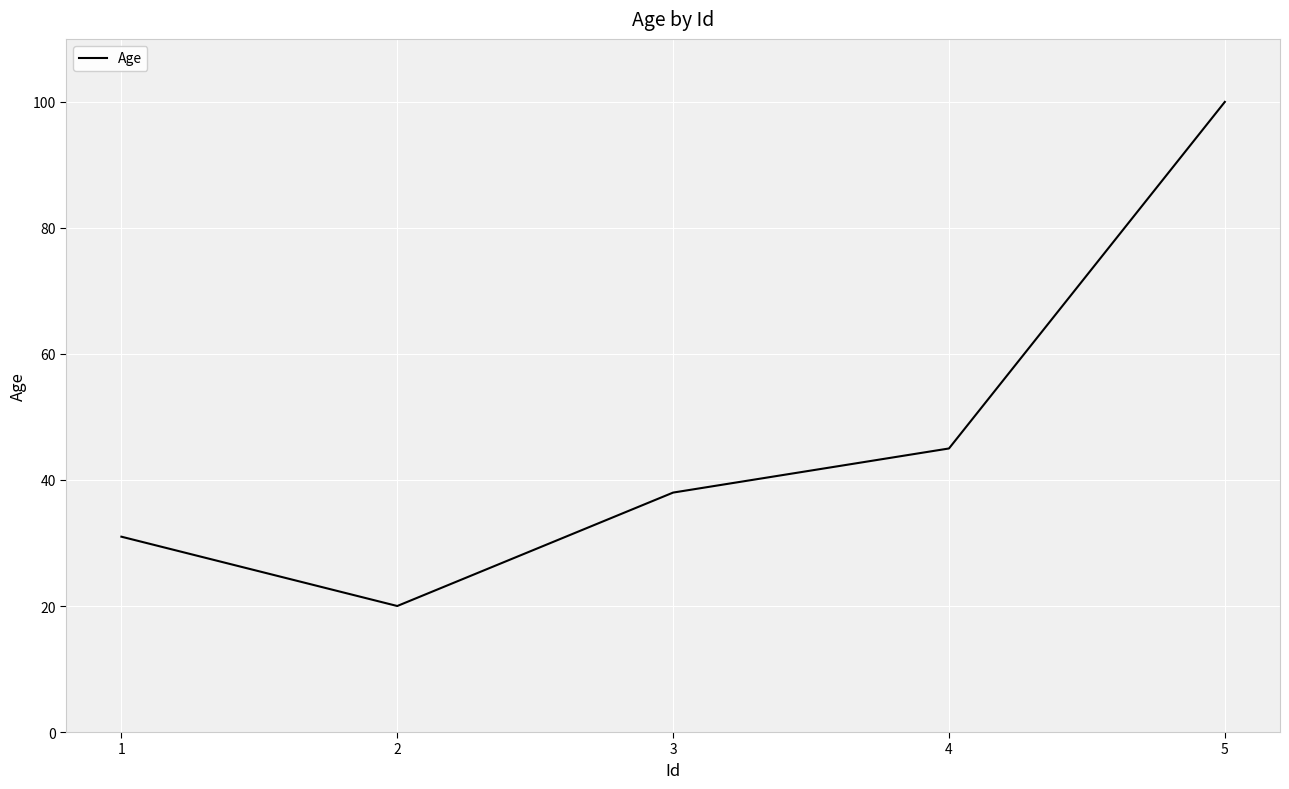

What is the change in value from 2 to 4?

+25